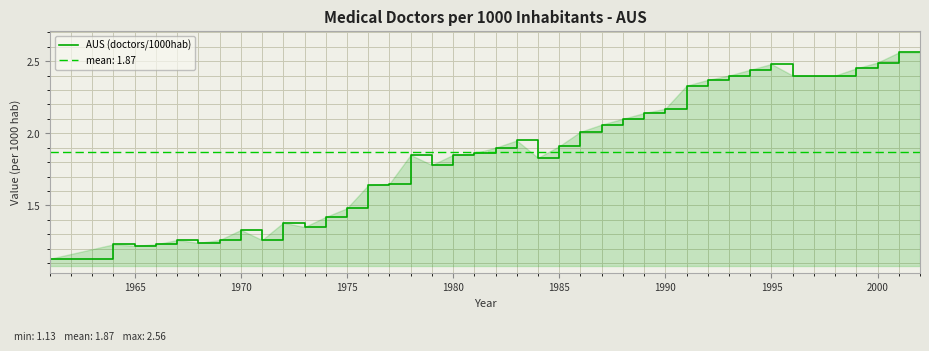

Is it true that AUS (doctors/1000hab) equals 3.1 at 1985?

False